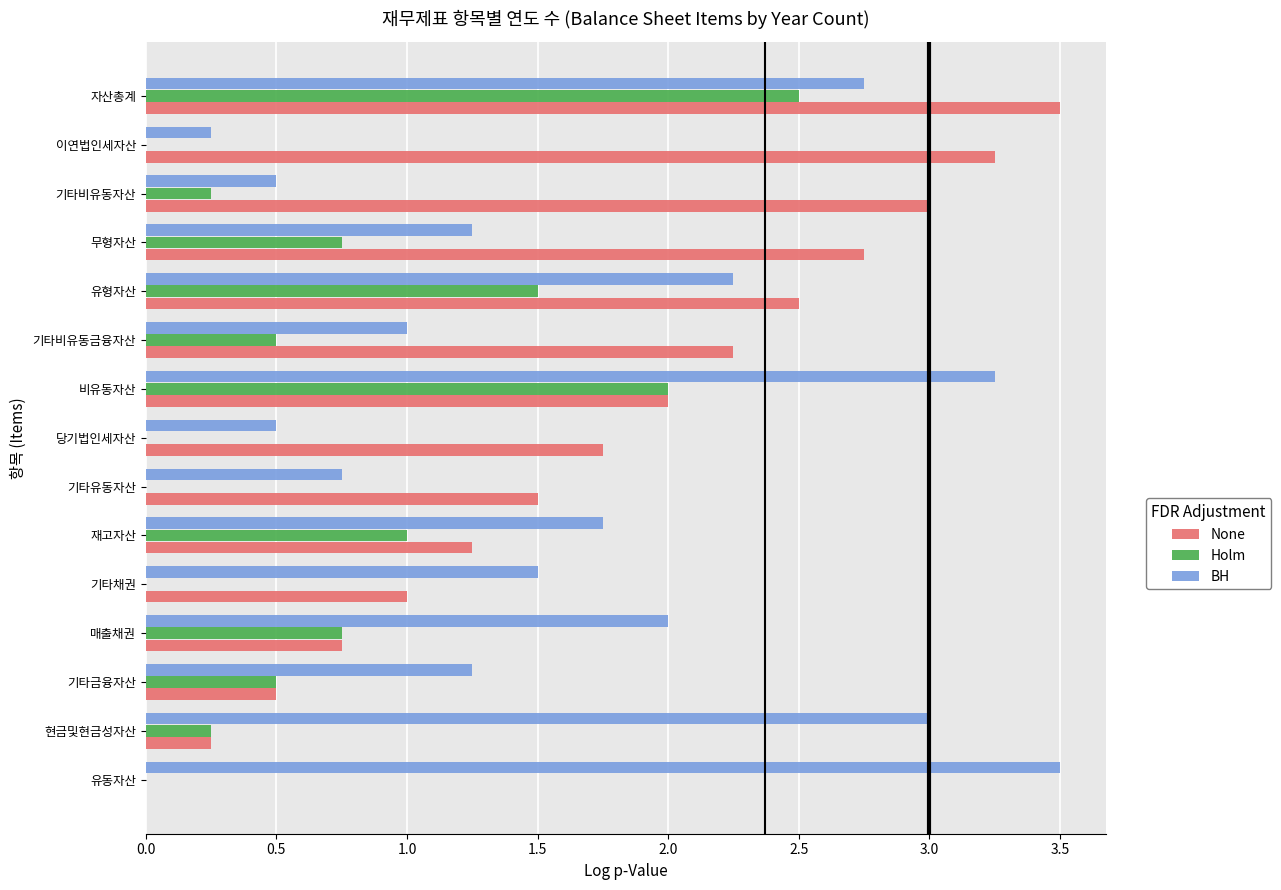

What is the sum of the None values at 유동자산 and 기타채권?

1.0